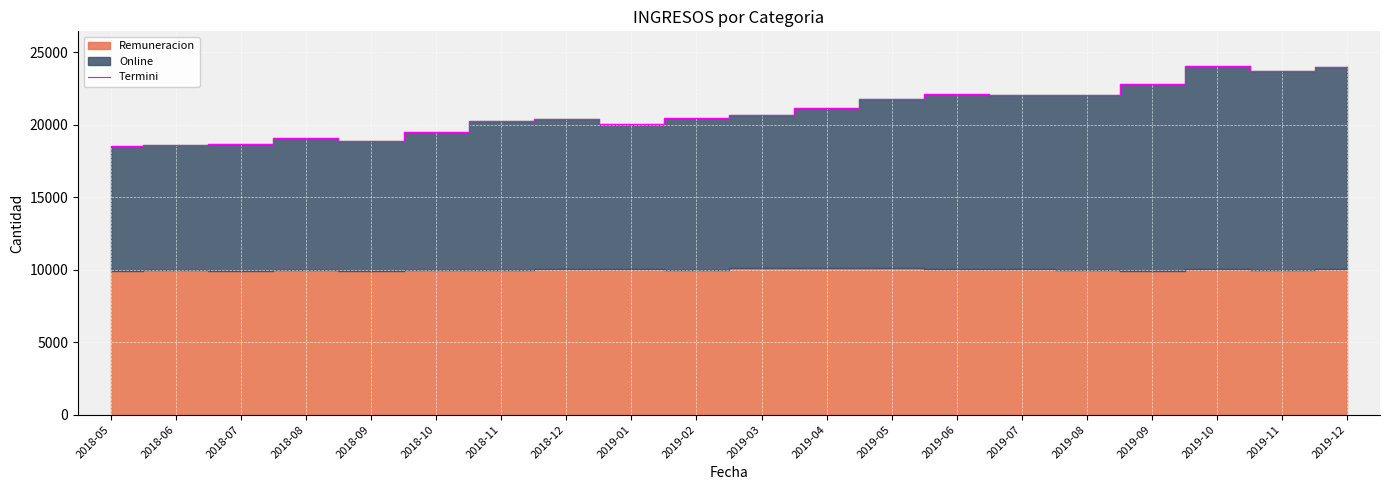

How many points are higher than both their immediate neighbors (excluding endpoints)?

4